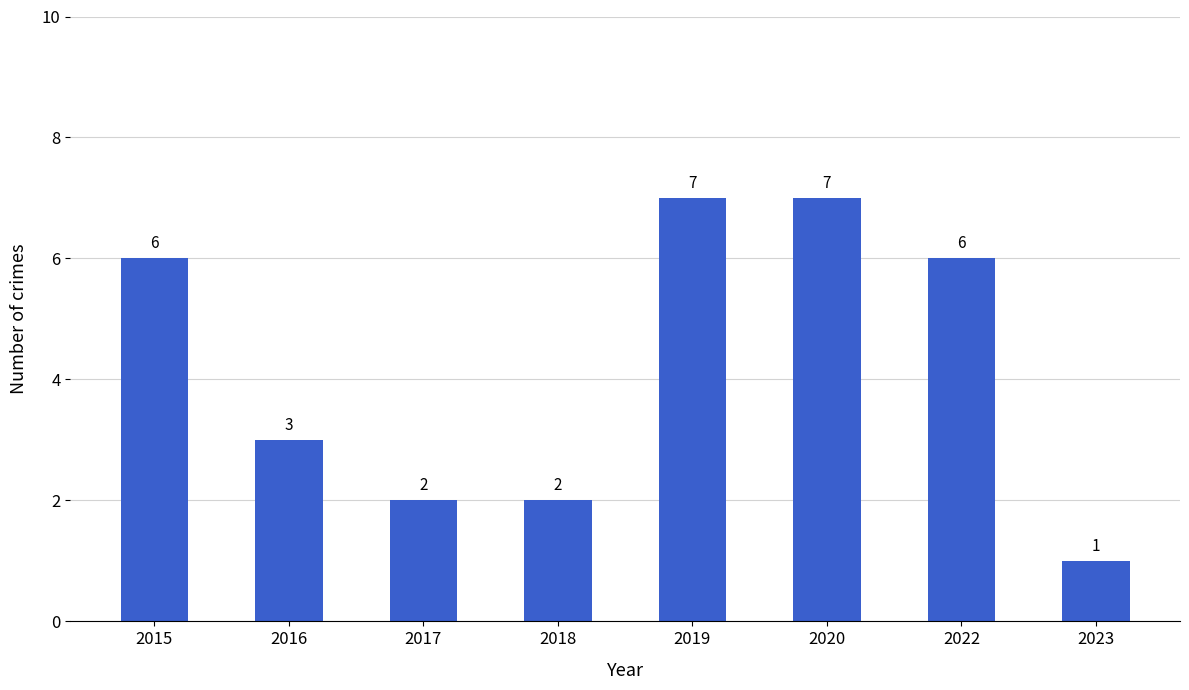

What is the sum of all values?

34